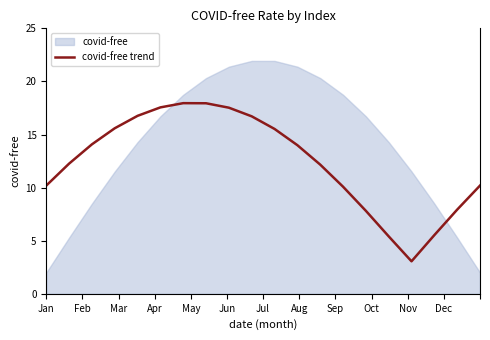

What is the maximum value for covid-free trend?

18.0